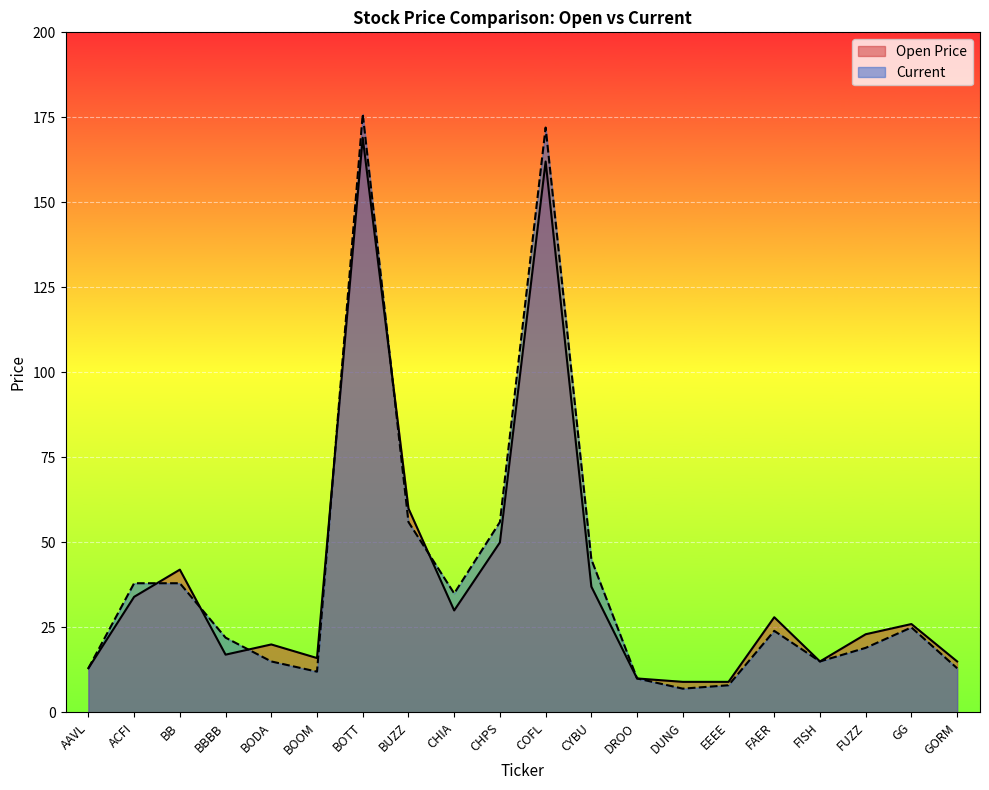

How many times do Current and Open Price cross each other?

6